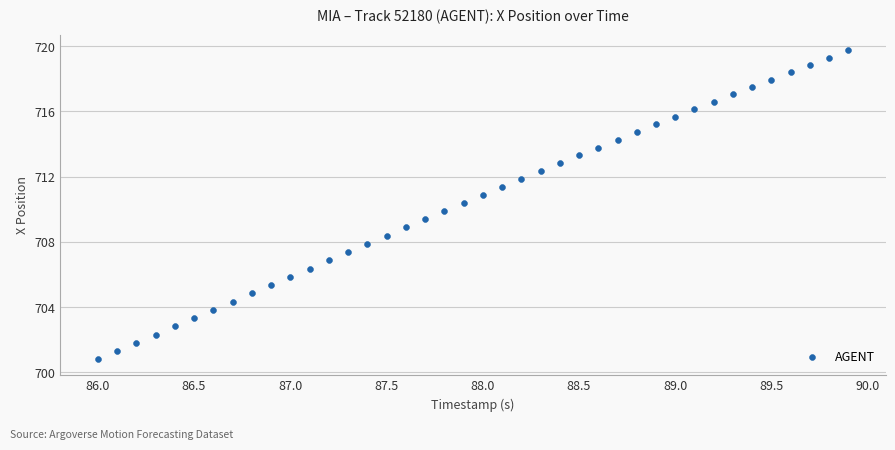

What is the range of Y values (max minus min)?

19.0